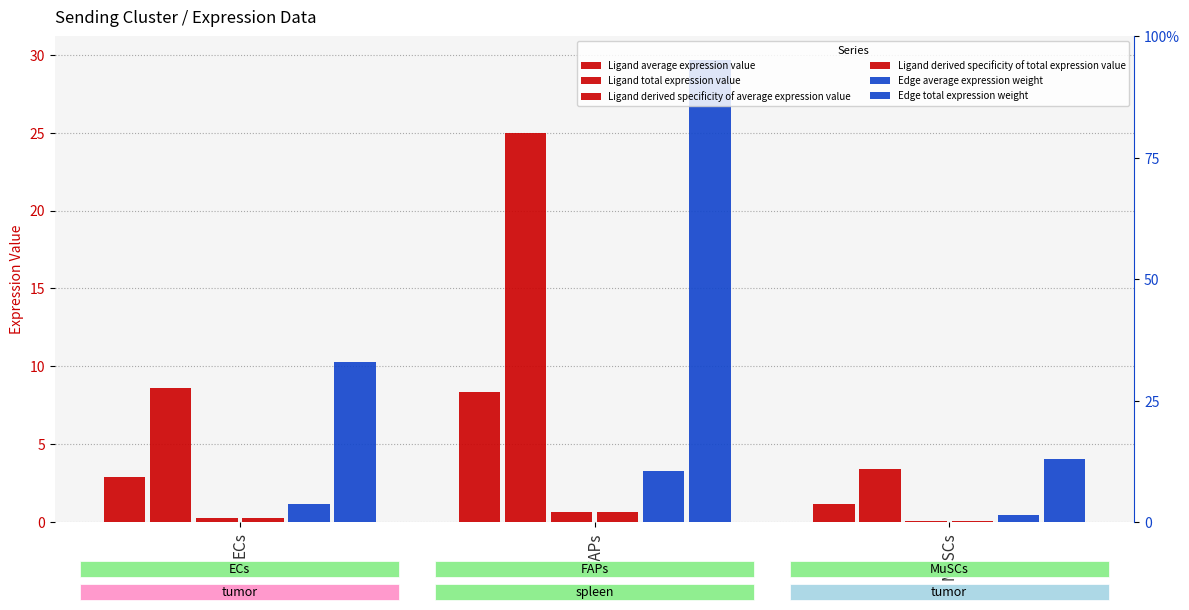

How many series are shown in this chart?

6